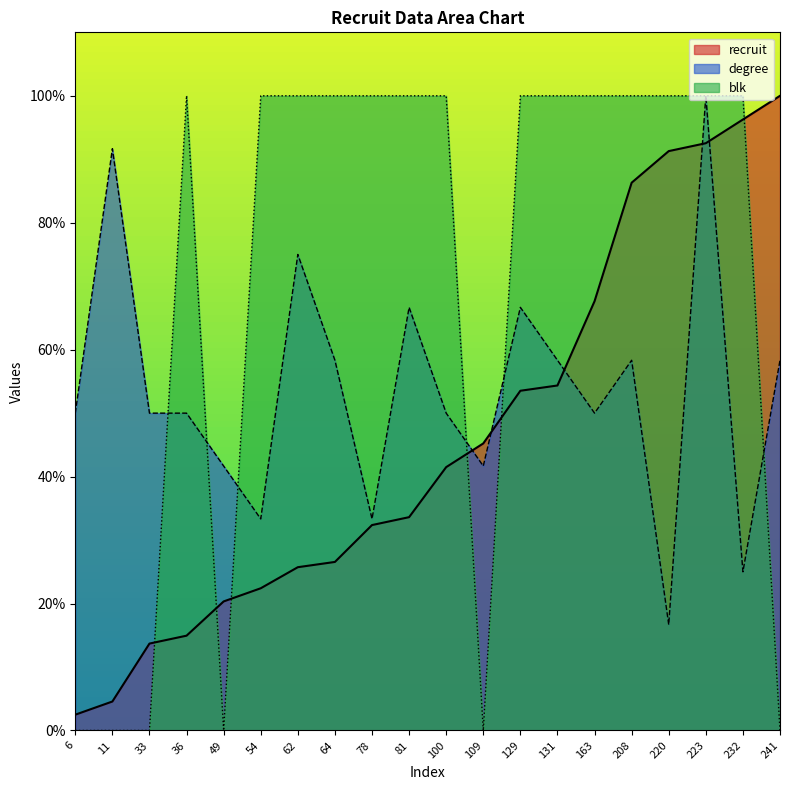

How many interior local valleys does the degree series have?

6